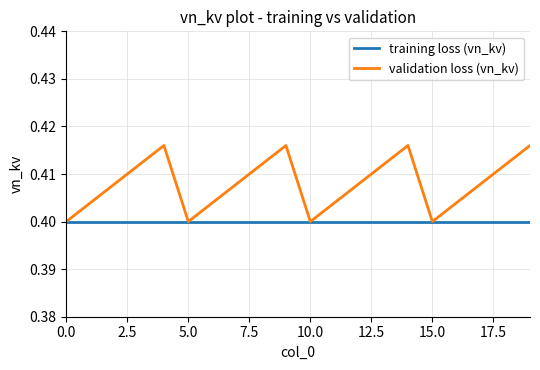

Which series has the largest range (max minus min)?

validation loss (vn_kv)